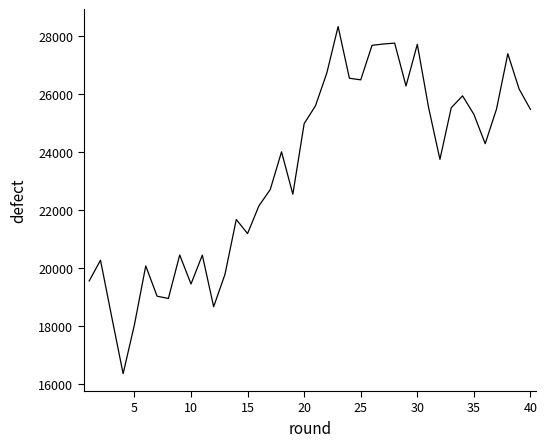

Is this an area chart (filled region under the line)?

No